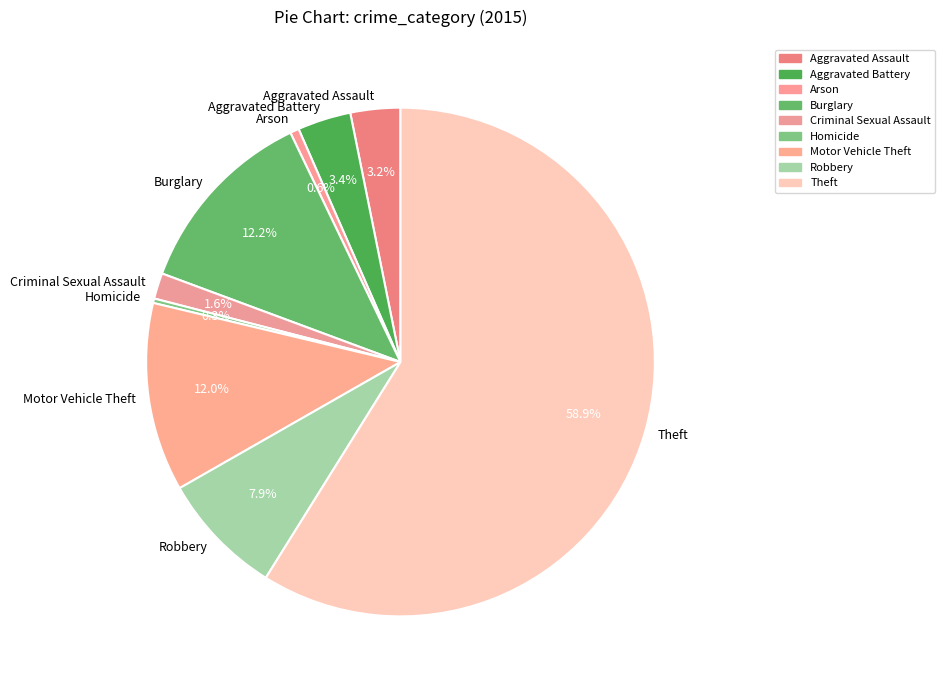

Does any single category account for the majority?

Yes